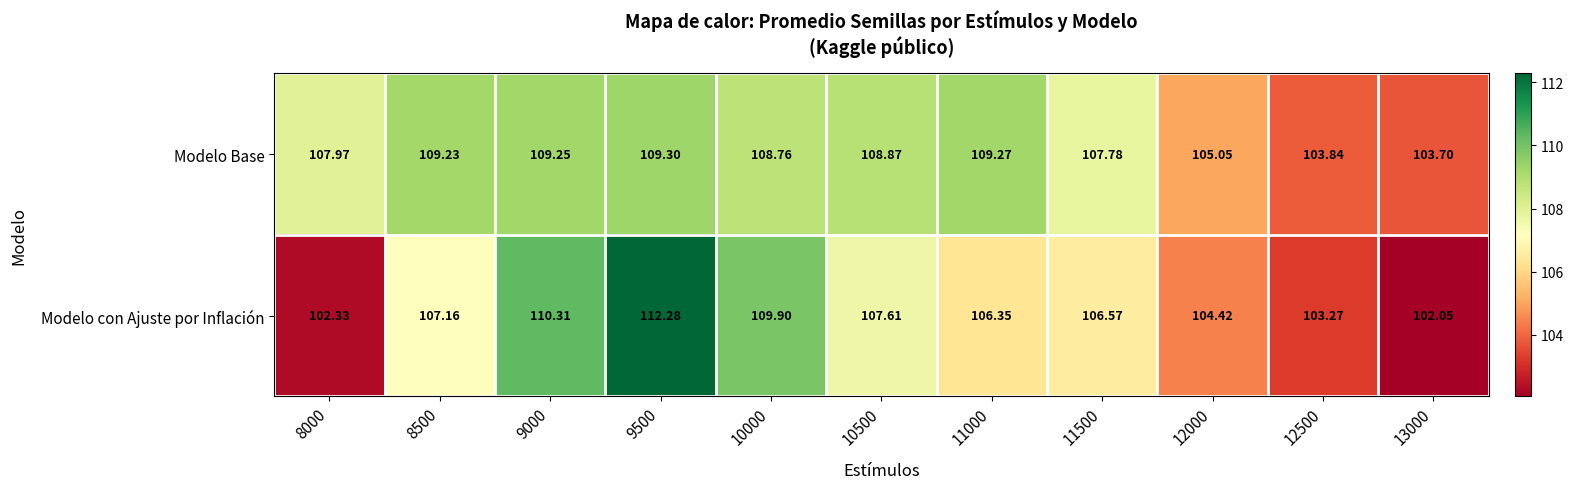

How many series are shown in this chart?

2